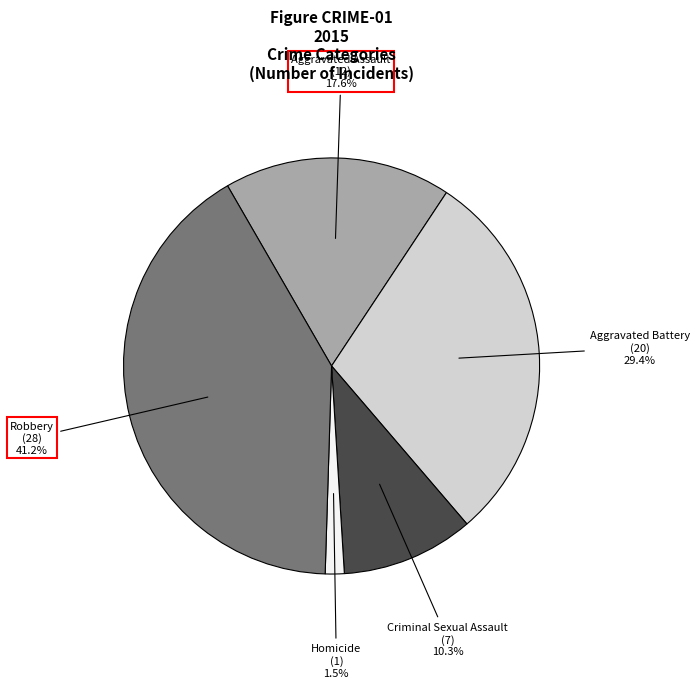

Does any single category account for the majority?

No